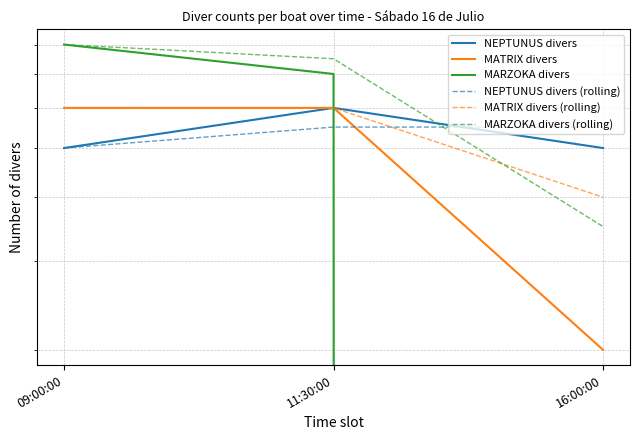

What is the total value across all series at 11:30:00?

38.0